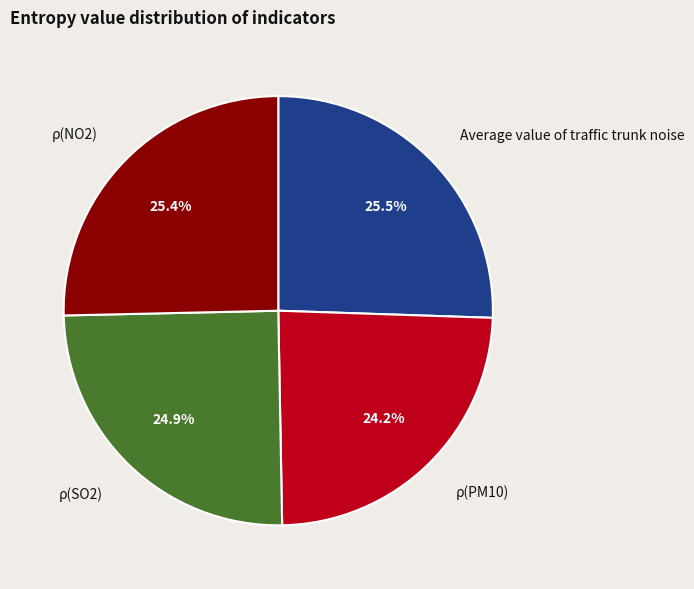

Count the number of slices in the pie.

4